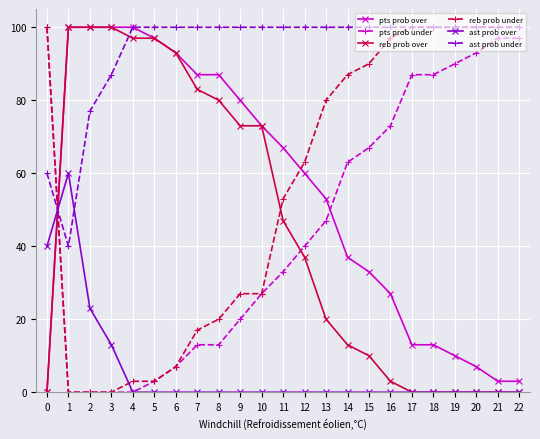

What is the difference between the pts prob over values at 17 and 10?

60